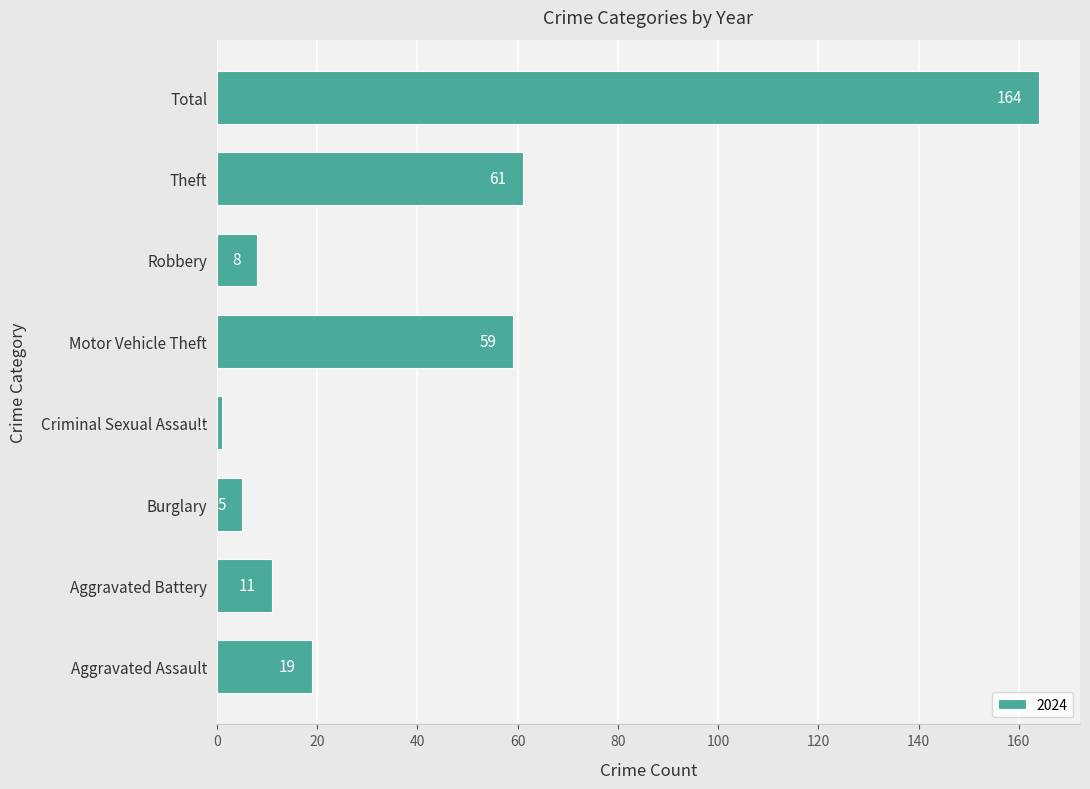

How many data points does each series have?

8